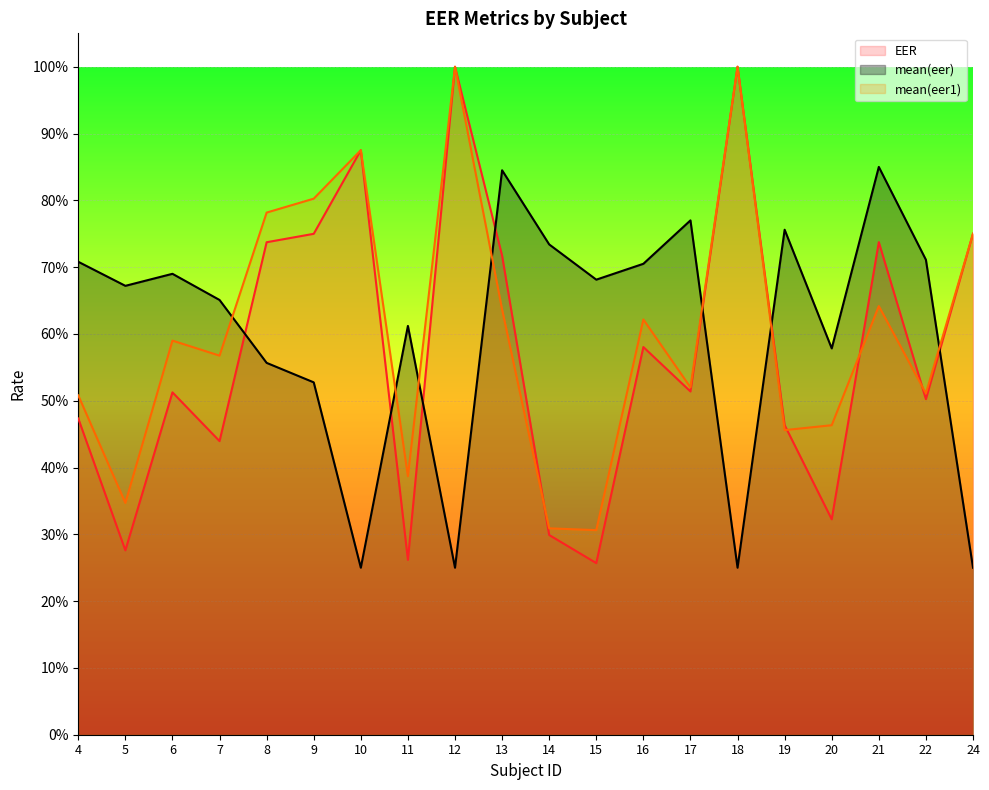

What is the maximum value for mean(eer)?

0.8